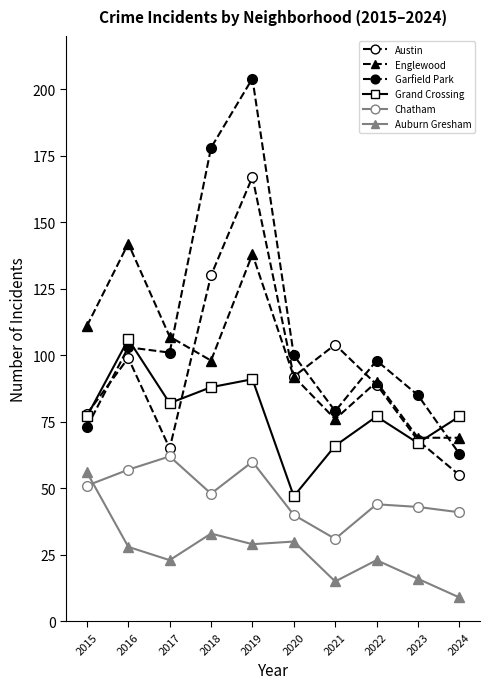

Does the chart have visible grid lines?

No